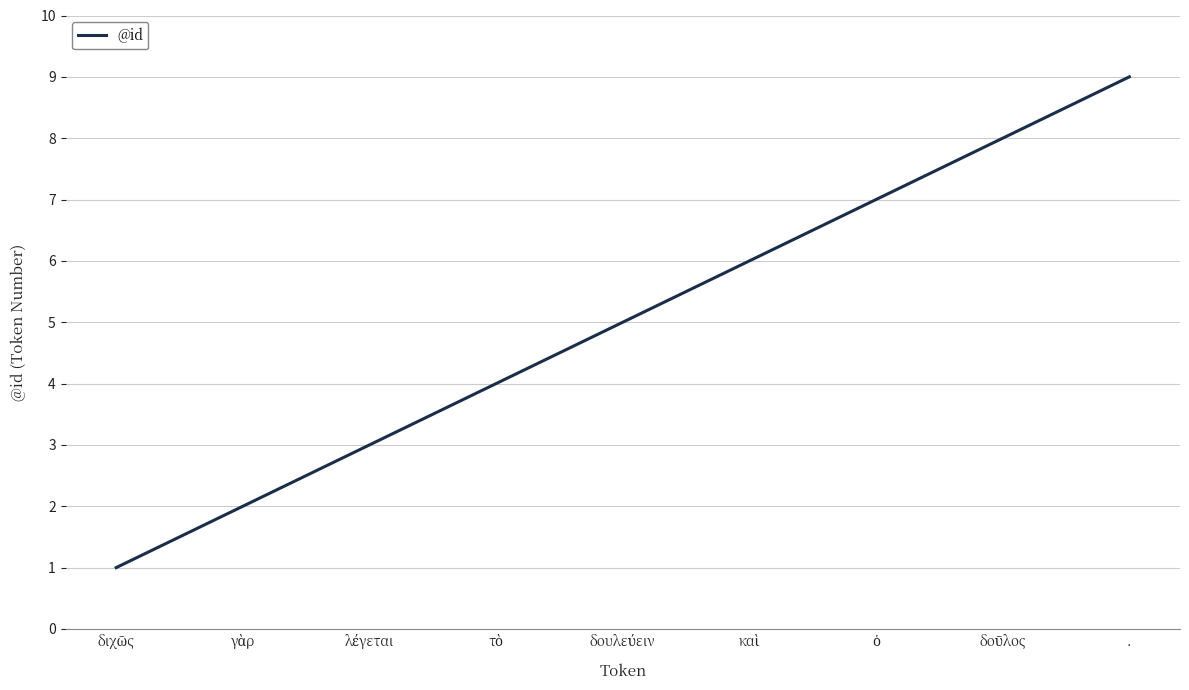

What is the difference between the second highest and second lowest values?

6